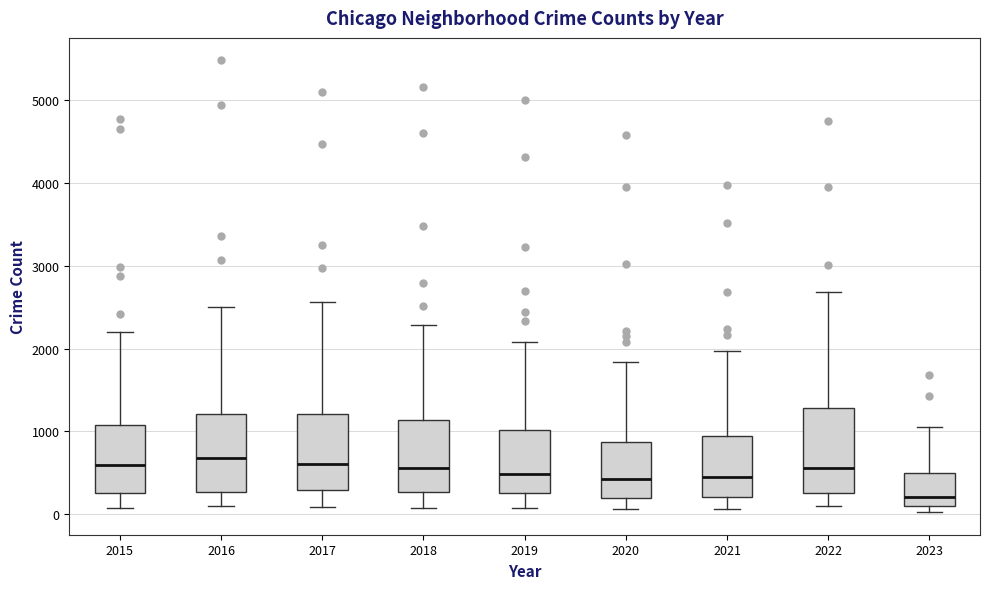

Reading left to right, transcribe this box plot: for each box, give where its median line is, the range the box spans, and where its two whiskers end, as read against the y-axis. The values are not printed on the chart, so give them approximately, as read against the axis.

2015: median 600, box 300 to 1100, whiskers 100 to 2200
2016: median 700, box 300 to 1200, whiskers 100 to 2500
2017: median 600, box 300 to 1200, whiskers 100 to 2600
2018: median 600, box 300 to 1100, whiskers 100 to 2300
2019: median 500, box 300 to 1000, whiskers 100 to 2100
2020: median 400, box 200 to 900, whiskers 100 to 1800
2021: median 500, box 200 to 900, whiskers 100 to 2000
2022: median 600, box 300 to 1300, whiskers 100 to 2700
2023: median 200, box 100 to 500, whiskers 0 to 1000